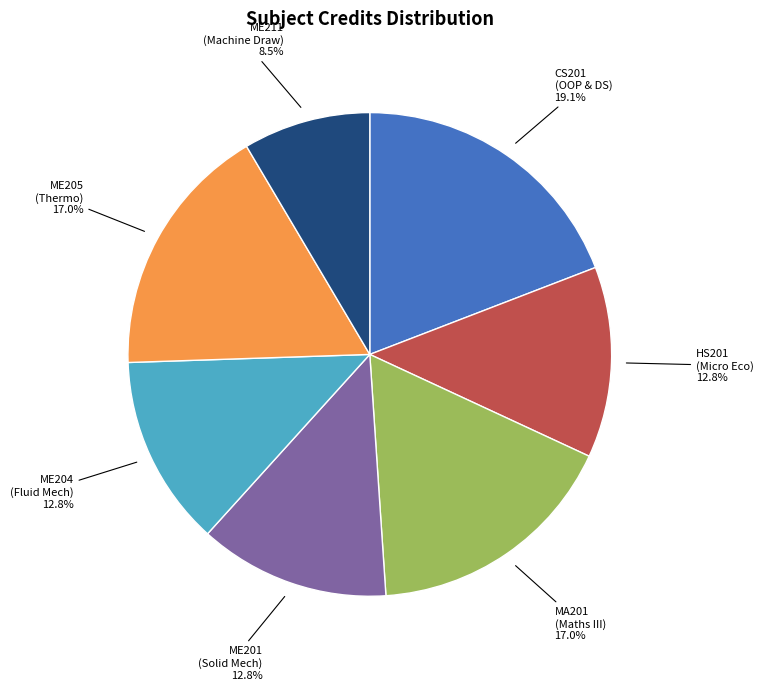

Is there a majority slice in this chart?

No